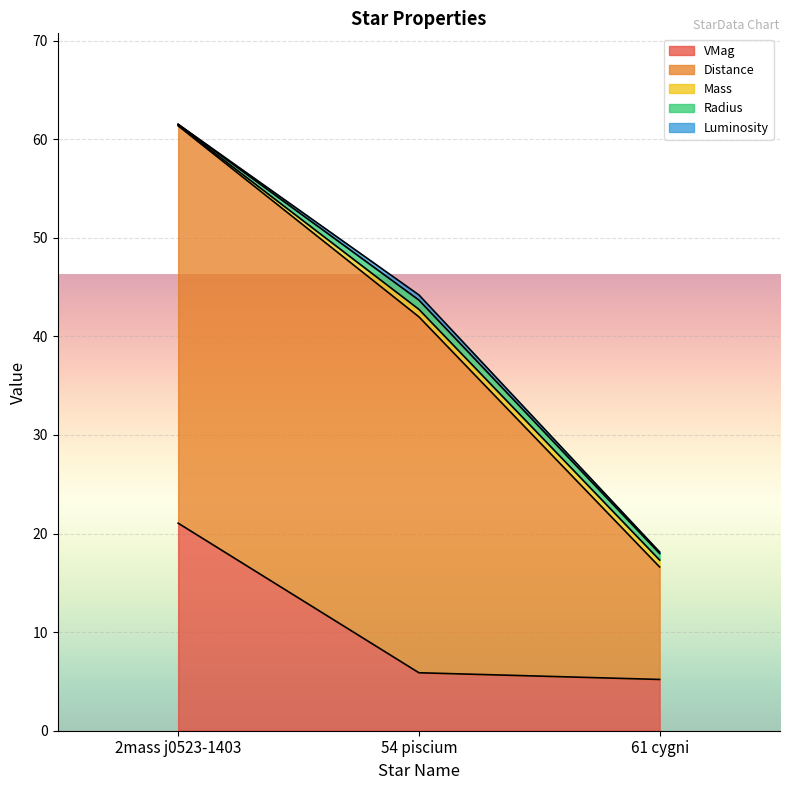

What is the total value across all series at 61 cygni?

18.1